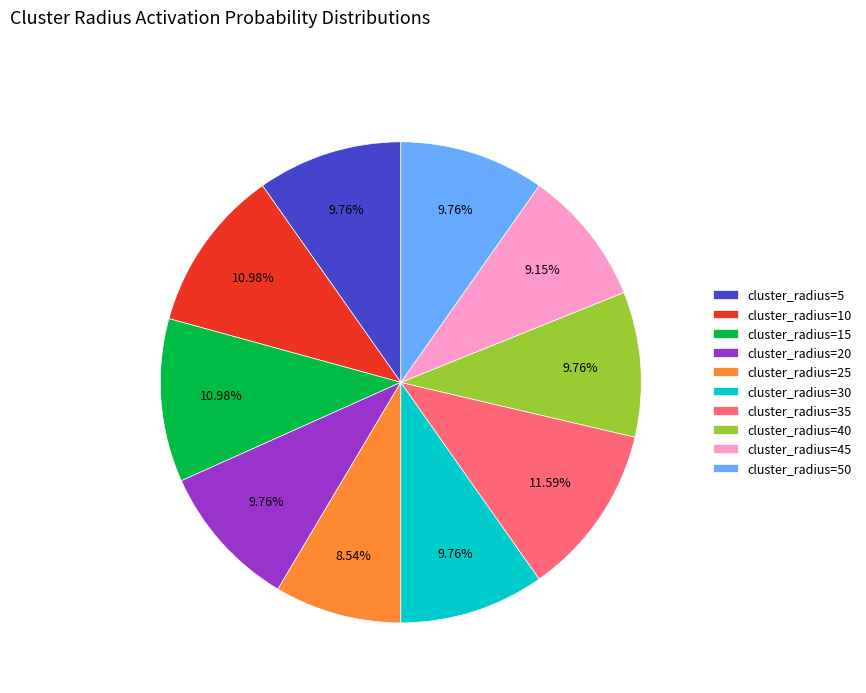

Which has a higher value, cluster_radius=50 or cluster_radius=45?

cluster_radius=50